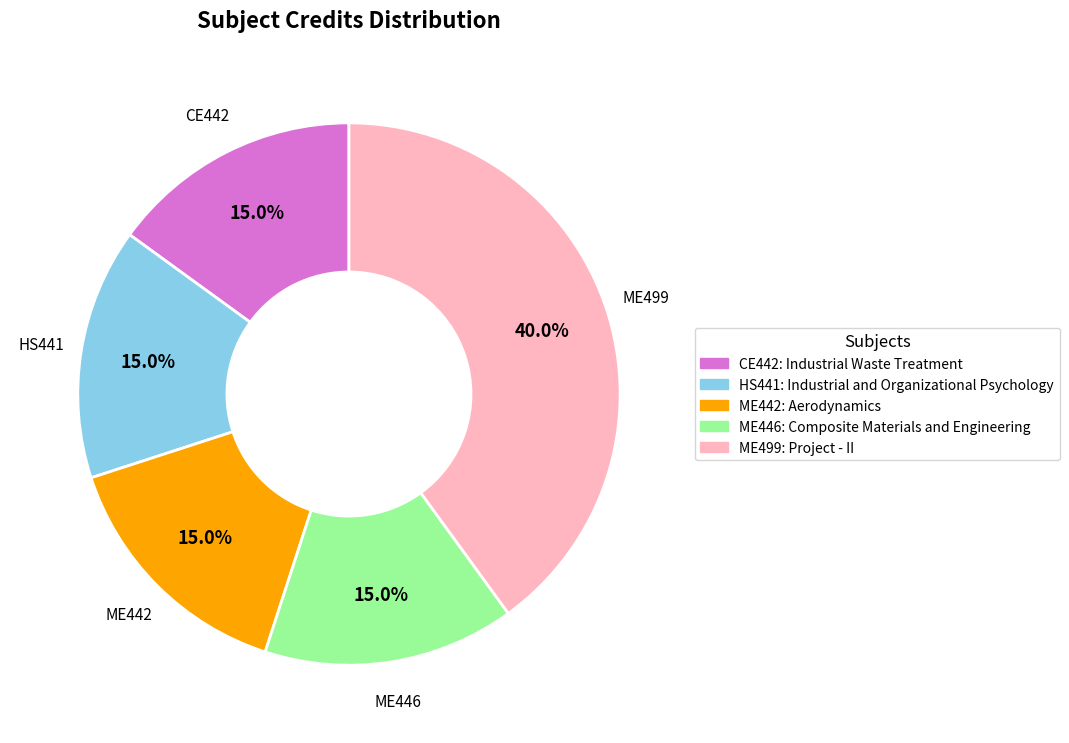

How much of the chart is everything except HS441?

85.0%